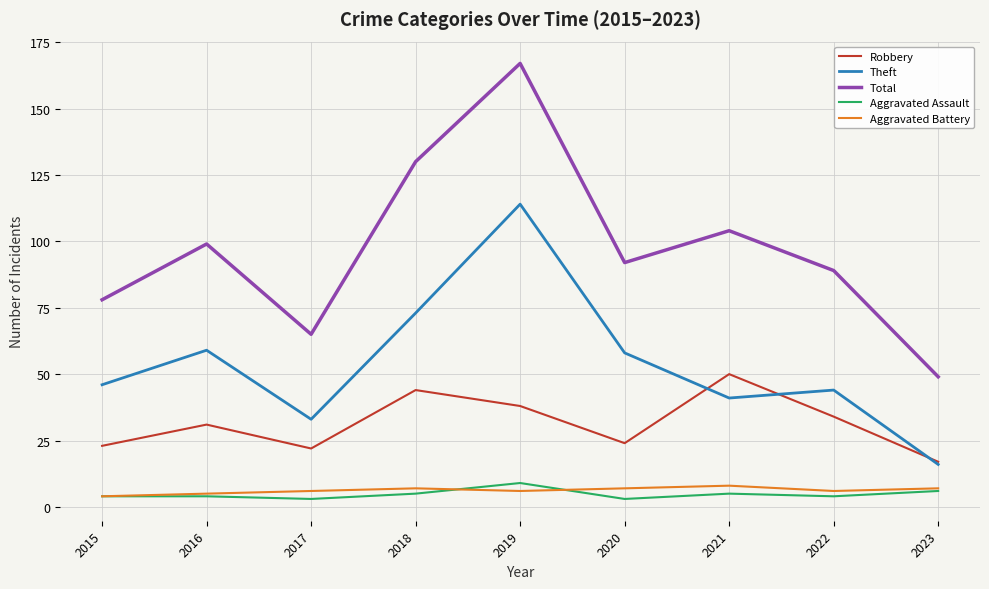

What is the average value of the Aggravated Battery series?

6